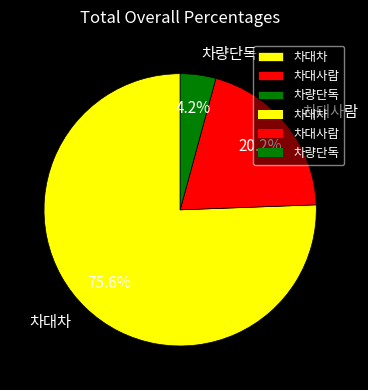

What percentage is the 차대사람 slice, to the nearest percent?

20%